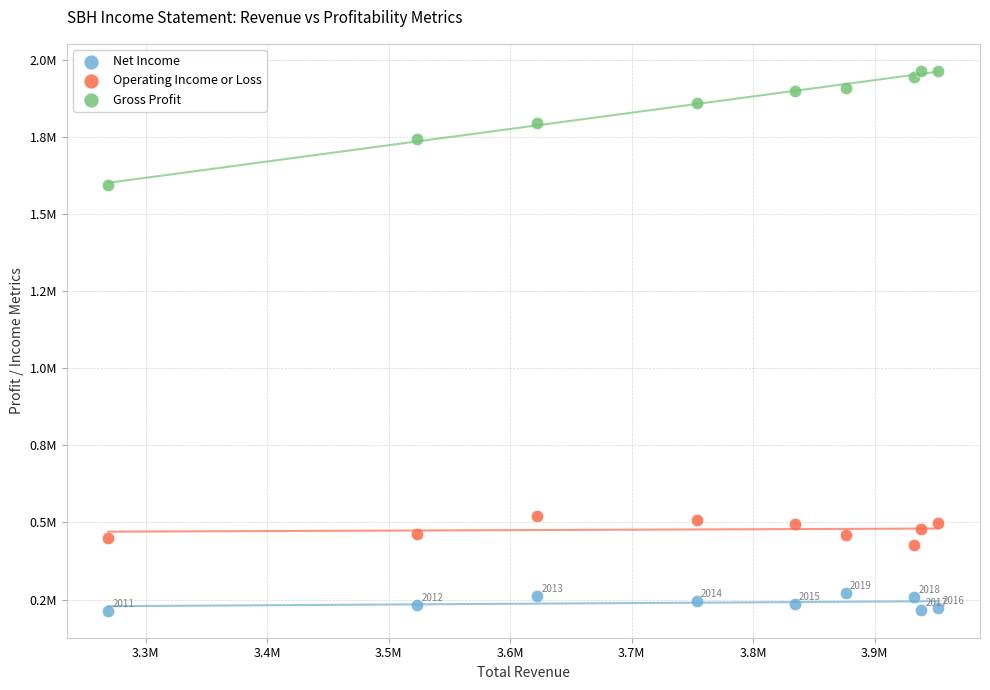

What are all the series names shown in the legend?

Net Income, Operating Income or Loss, Gross Profit